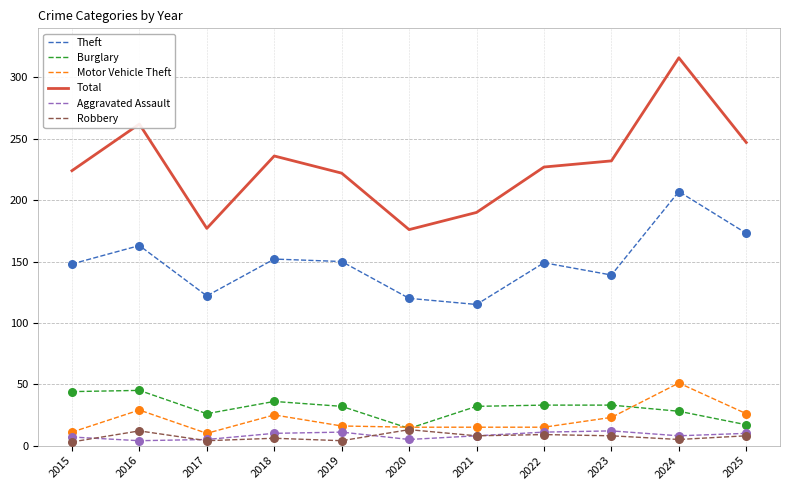

At how many categories does at least one series exceed 64?

11